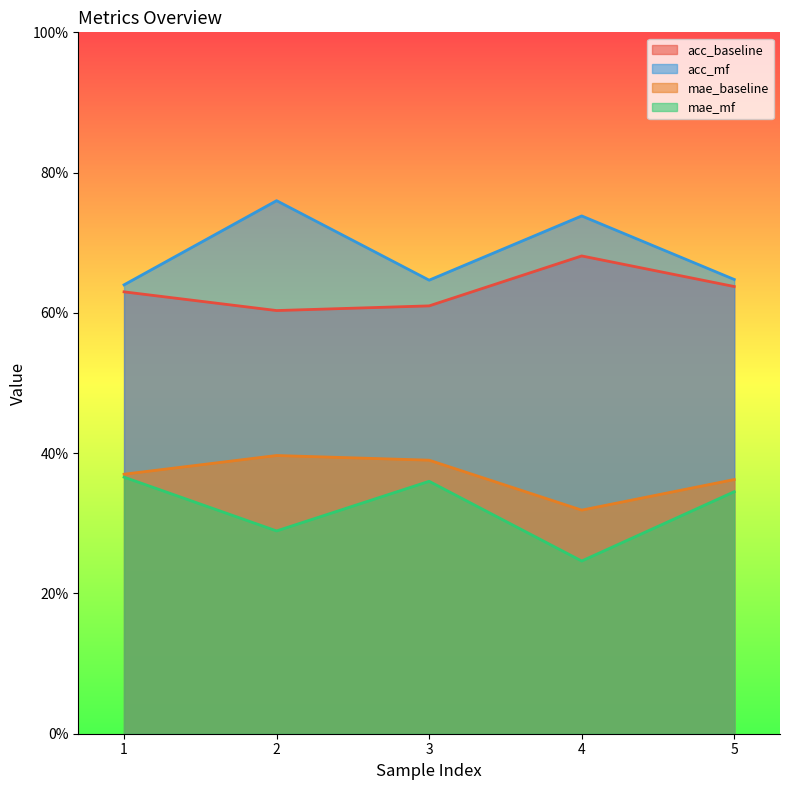

Reading right to left, transcribe all the data shown in this chart.

acc_baseline: 0.6	0.7	0.6	0.6	0.6
acc_mf: 0.6	0.7	0.6	0.8	0.6
mae_baseline: 0.4	0.3	0.4	0.4	0.4
mae_mf: 0.3	0.2	0.4	0.3	0.4